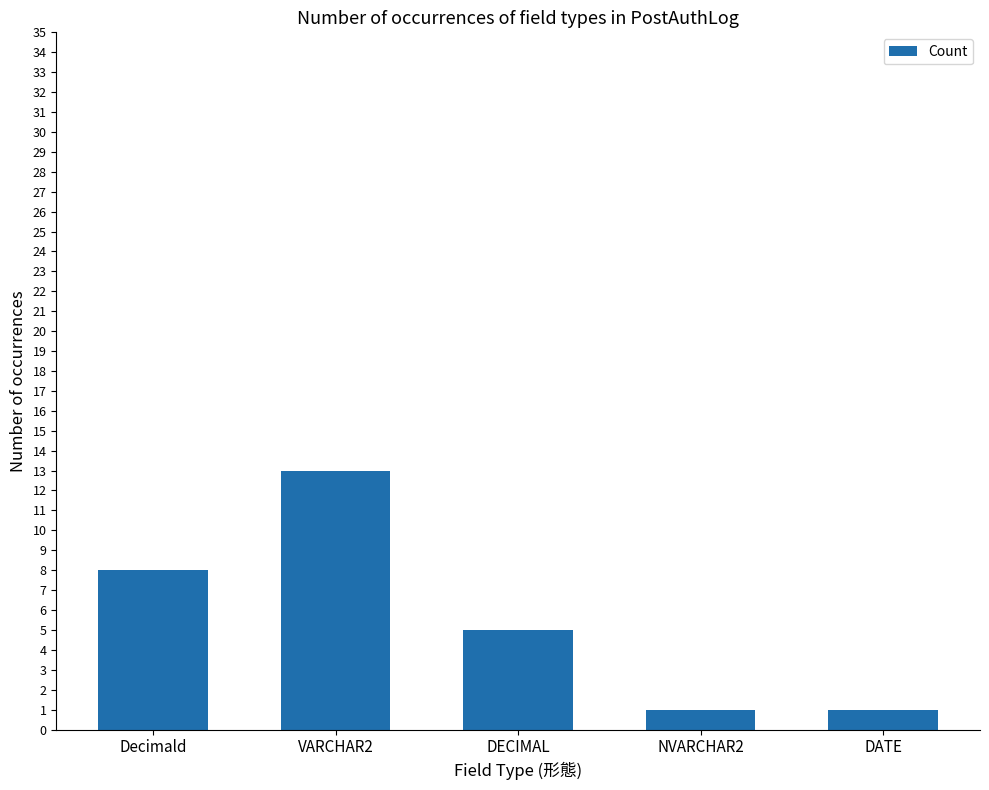

What is the sum of all values?

28